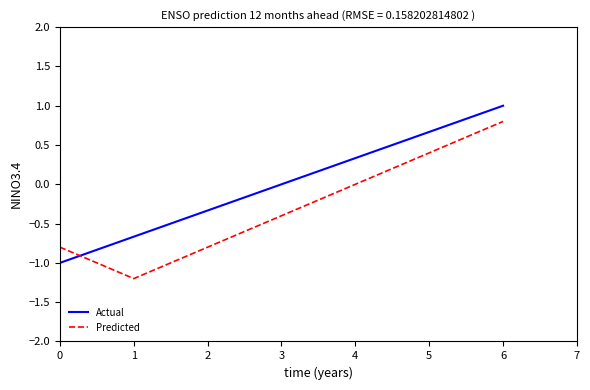

What is the difference between the Actual values at 0 and 4?

1.3